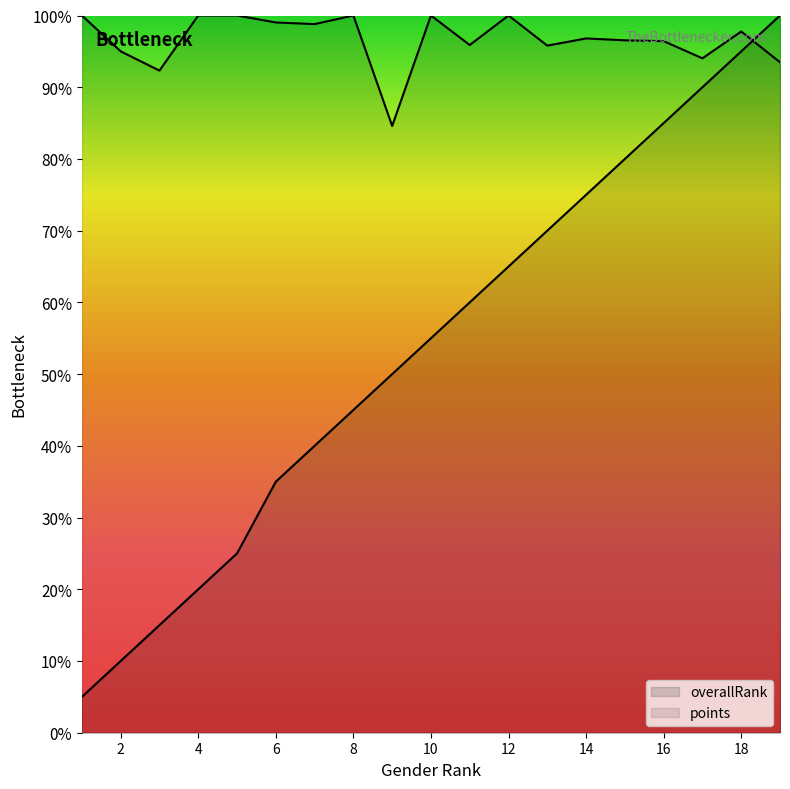

Which label corresponds to the smallest value in the chart?

1